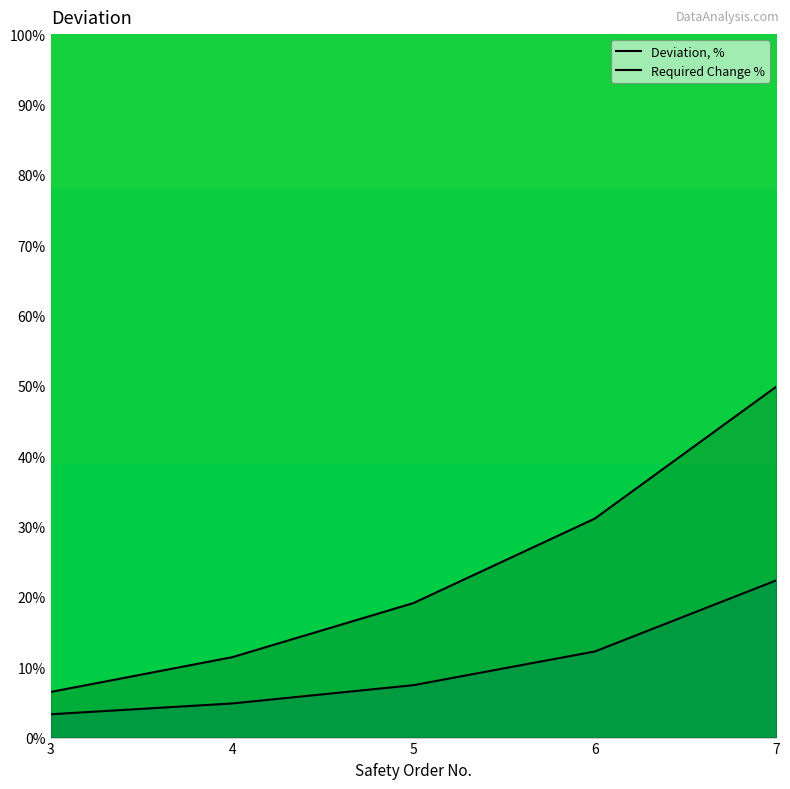

How many data points in Deviation, % are above 19?

3